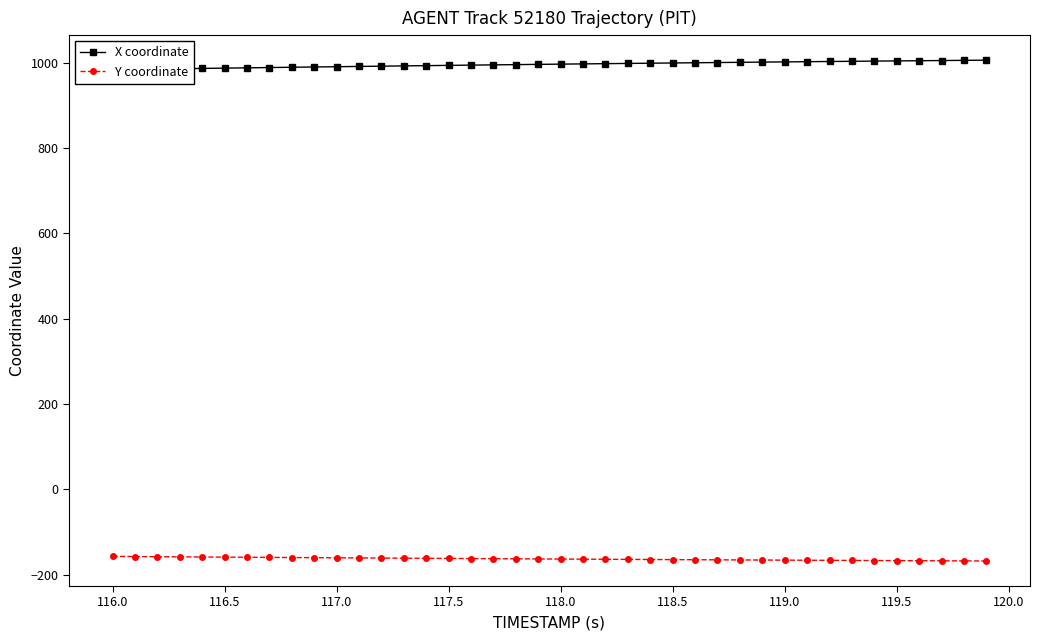

What is the lowest value of the Y coordinate series?

-168.0